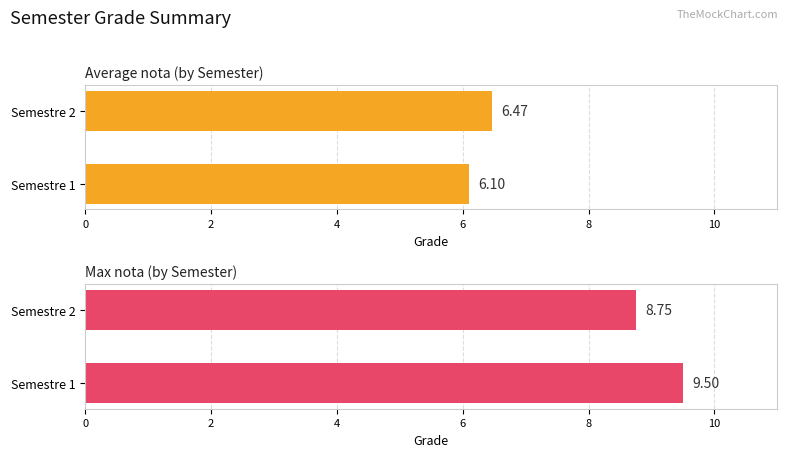

The value of Max nota (by Semester) at 0 is 5.5. True or false?

False